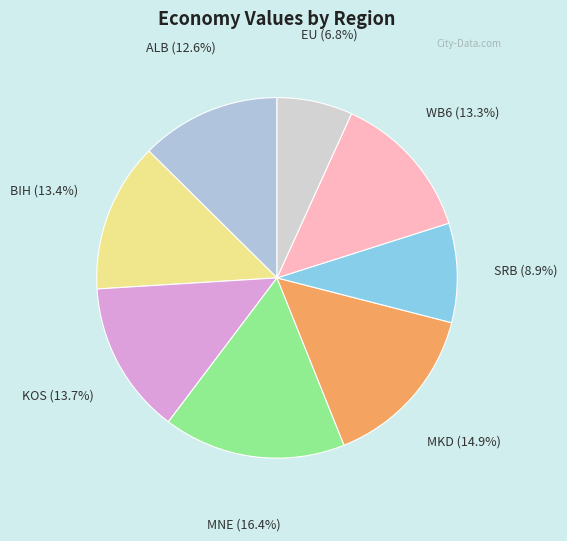

Which slice is the largest?

MNE